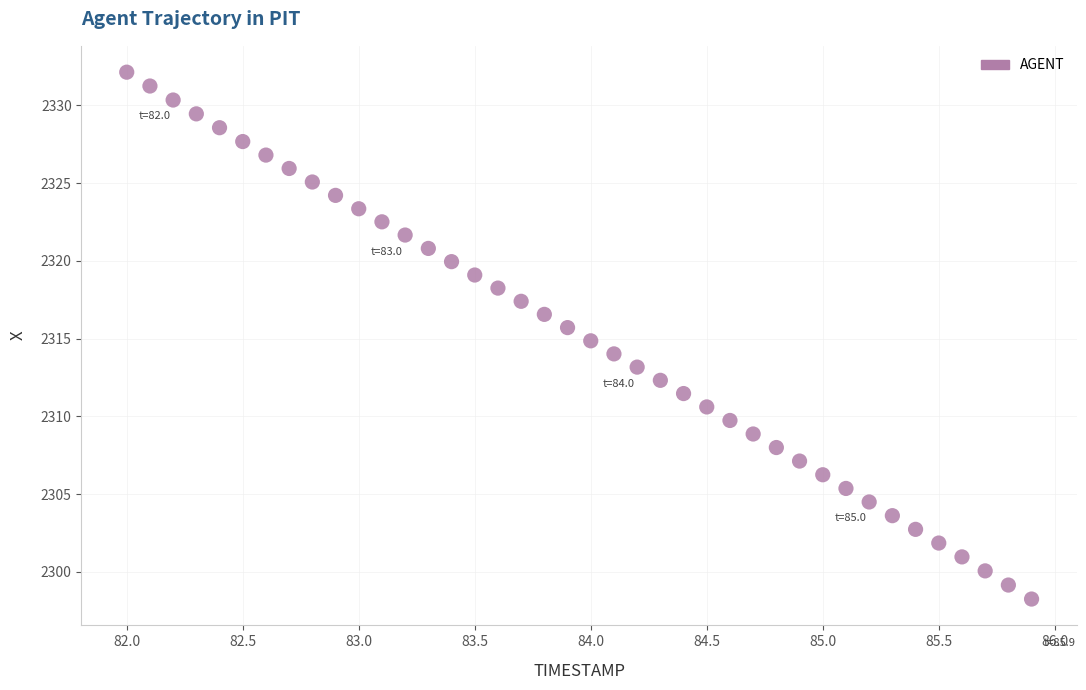

What is the range of Y values (max minus min)?

33.9